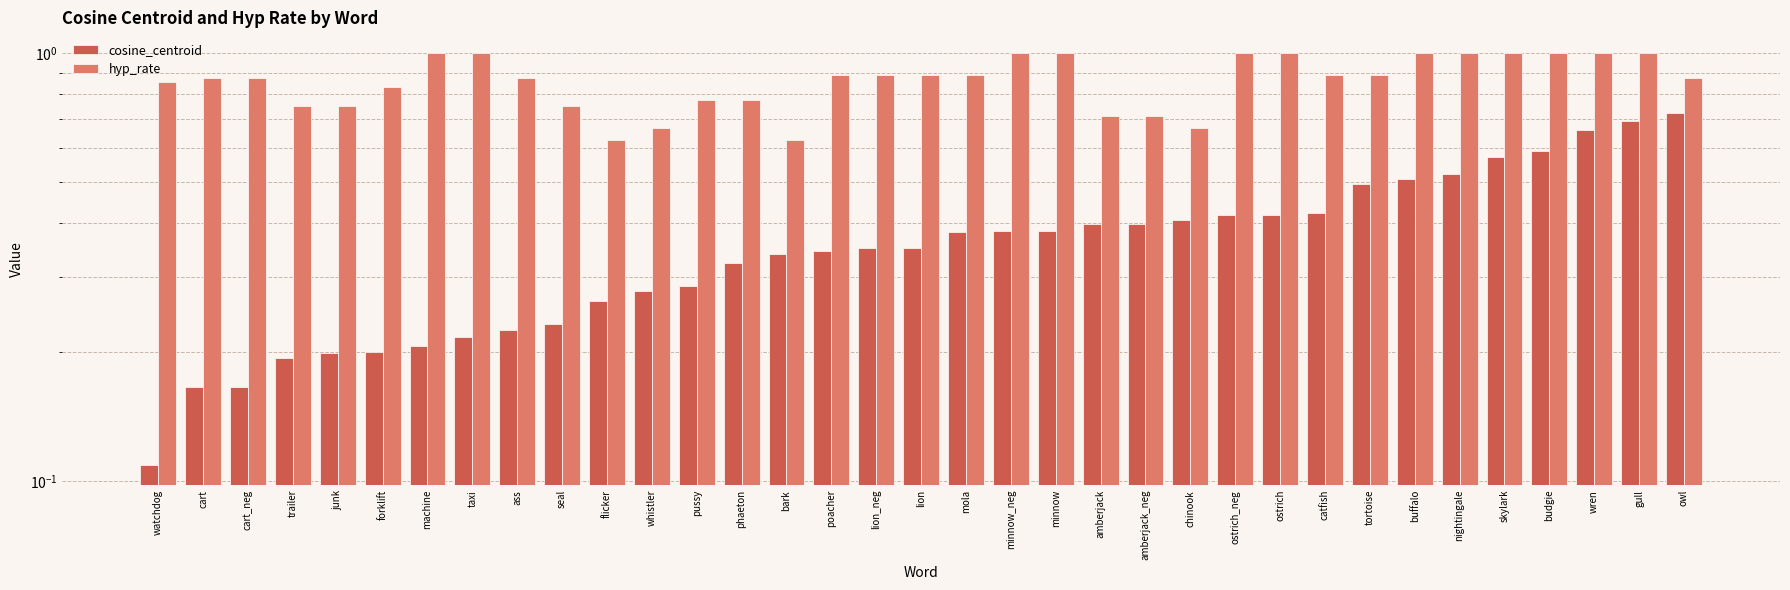

What value does the hyp_rate series have at owl?

0.9